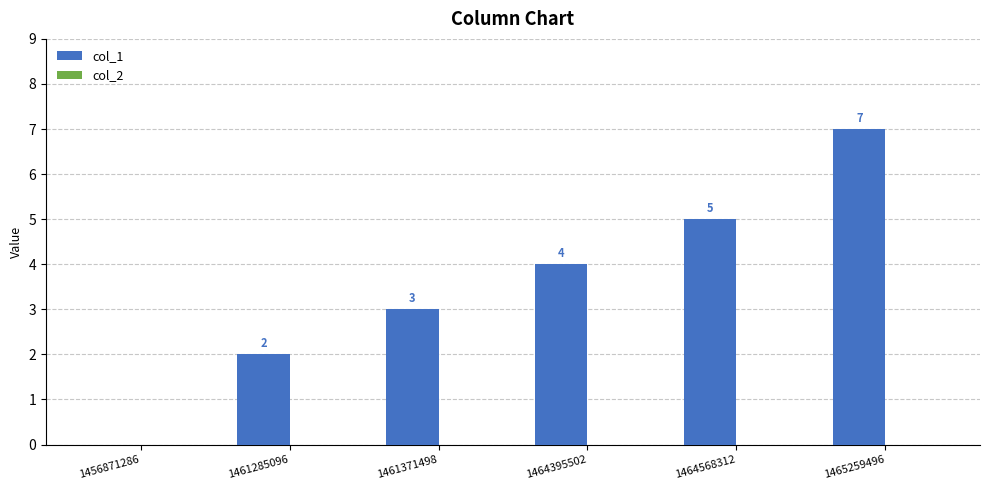

What is the change in value from 1461371498 to 1464395502?

+1